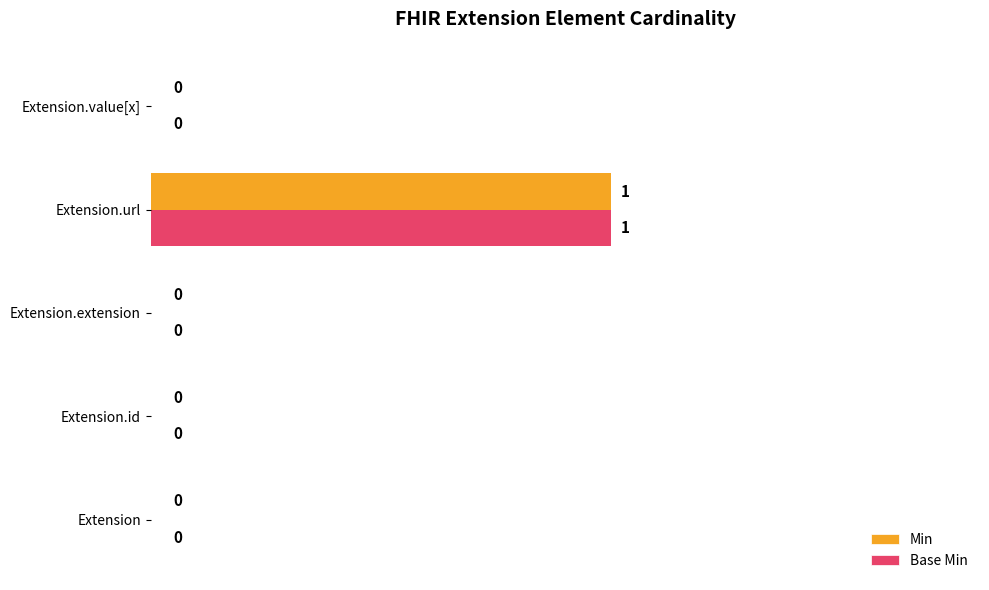

Which category has the highest value in the Min series?

Extension.url